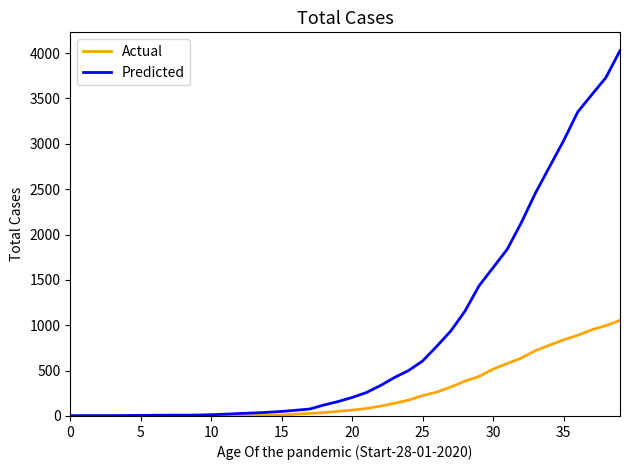

Which series has the largest total across all categories?

Predicted